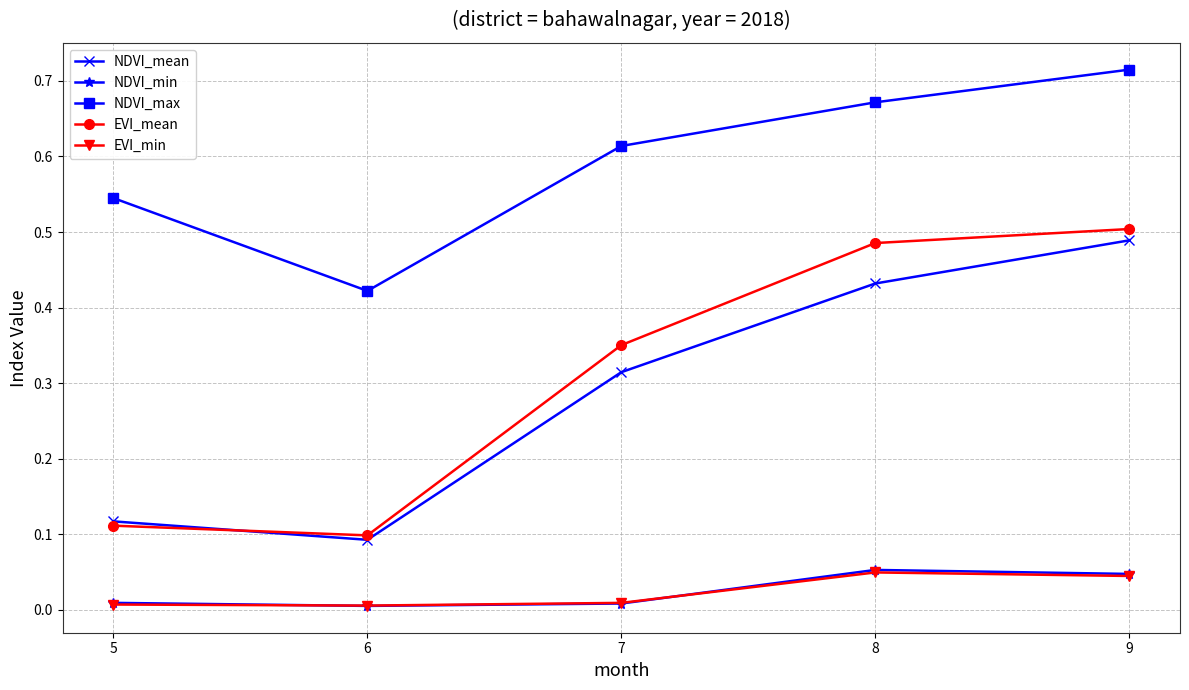

True or false: NDVI_max and EVI_mean cross at least once.

False